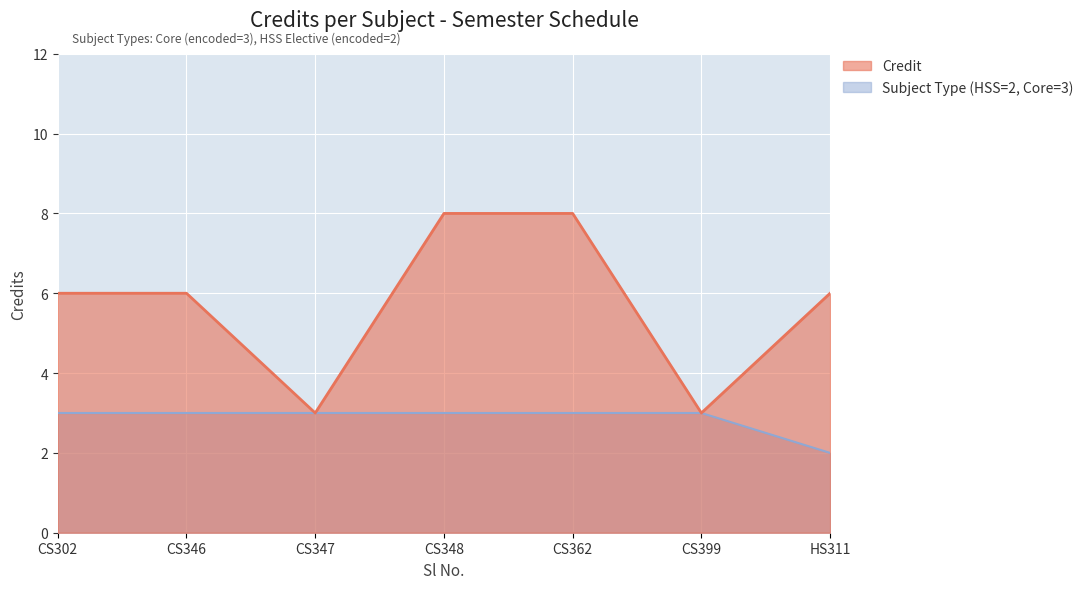

Where is the first local minimum for Credit?

CS347